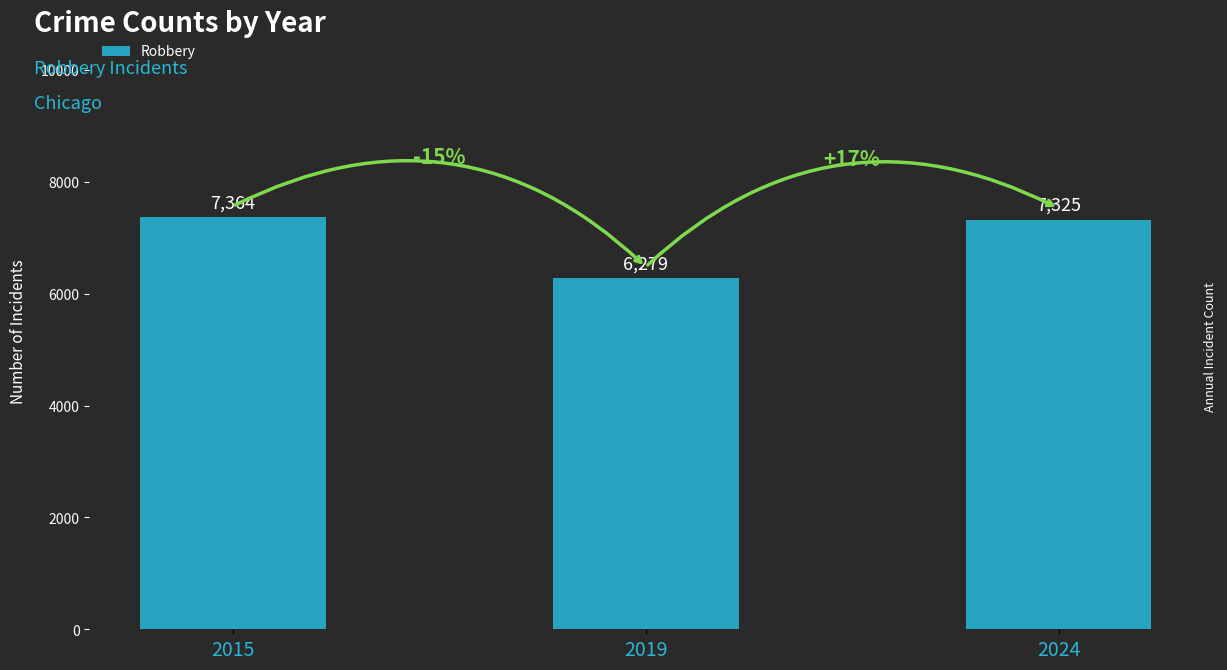

What is the value of the 1st bar from the left?

7364